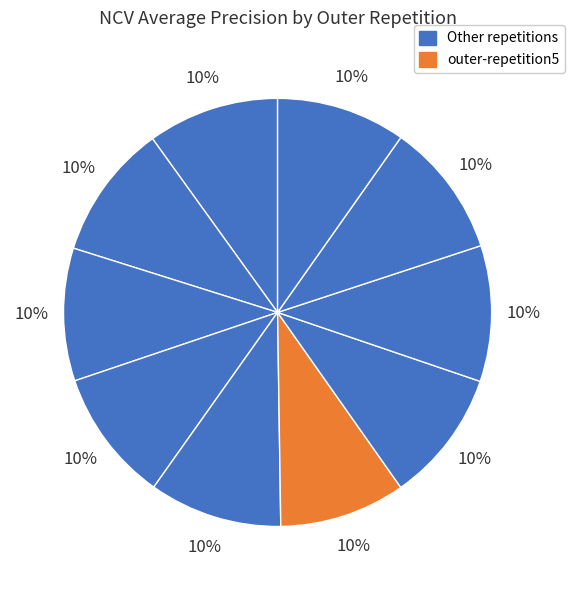

How many segments does this pie chart have?

10